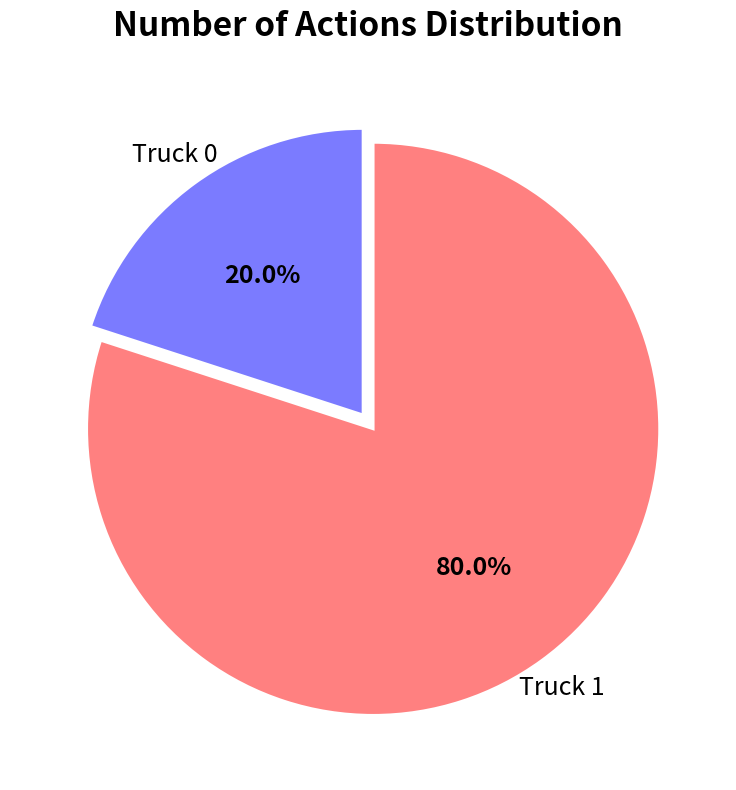

Is there a majority slice in this chart?

Yes